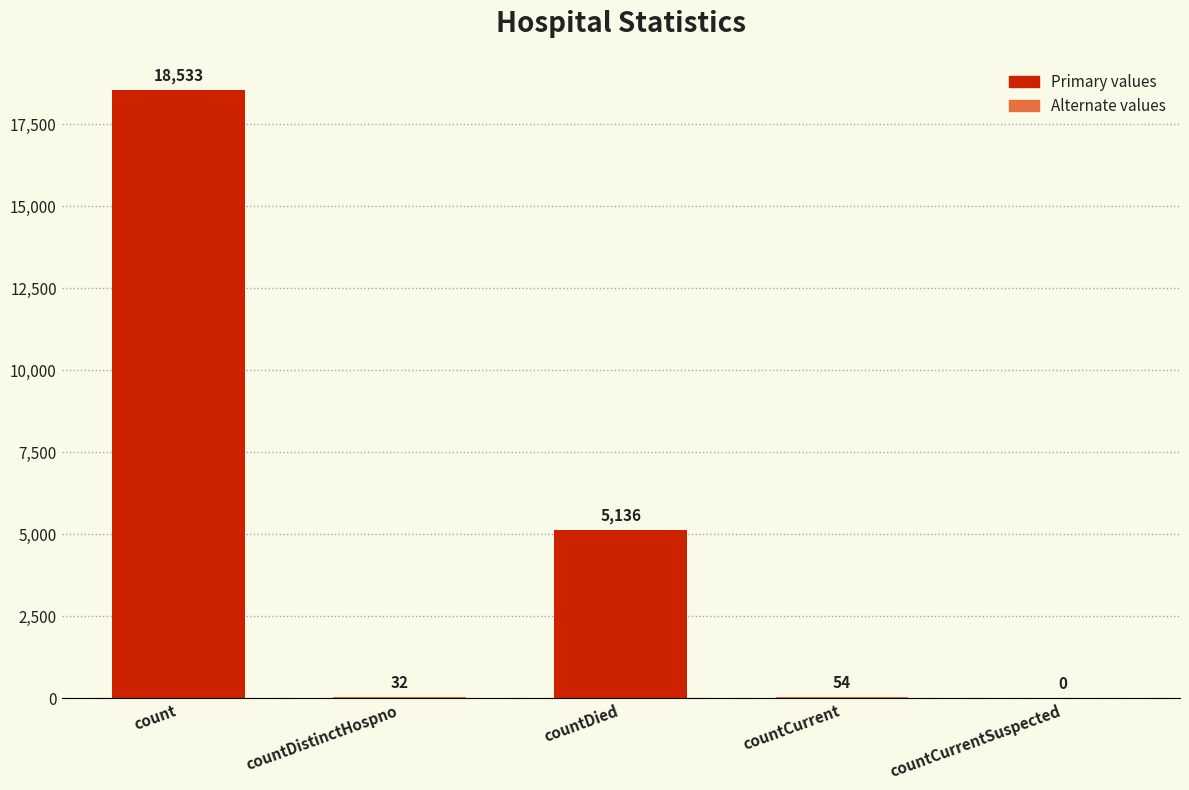

The chart shows a value of 5136 at countDied. True or false?

True